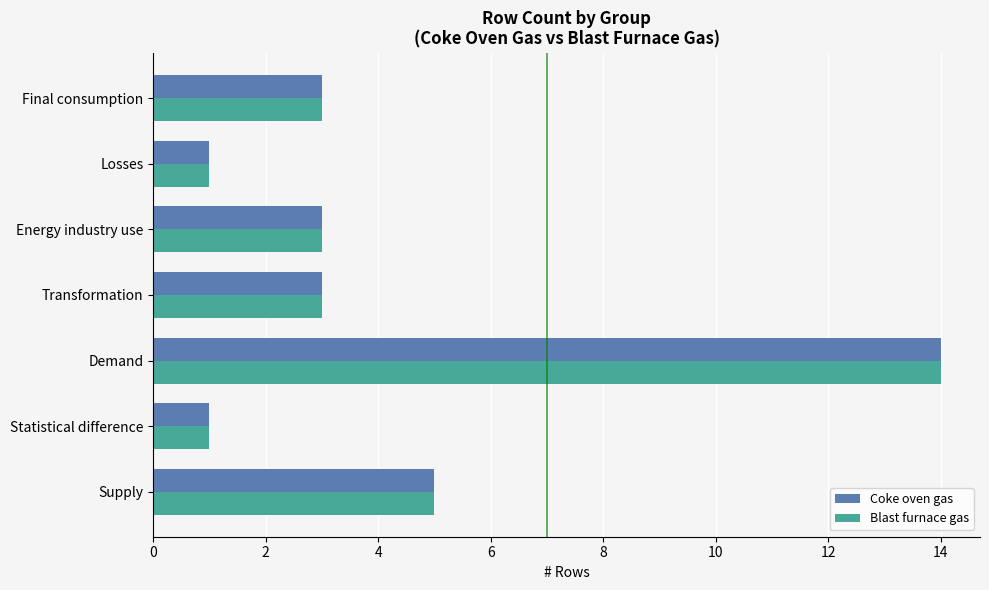

How many Blast furnace gas values are between 1 and 5?

6